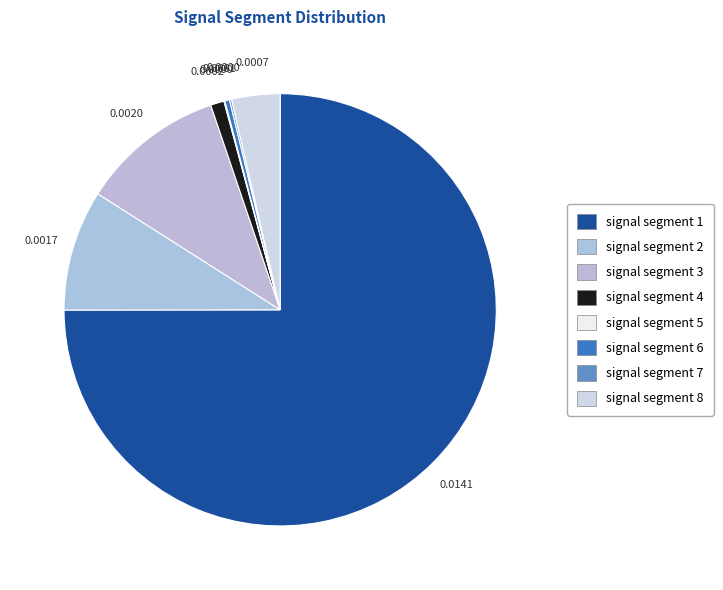

What percentage do signal segment 7 and signal segment 6 together represent?

0.5%